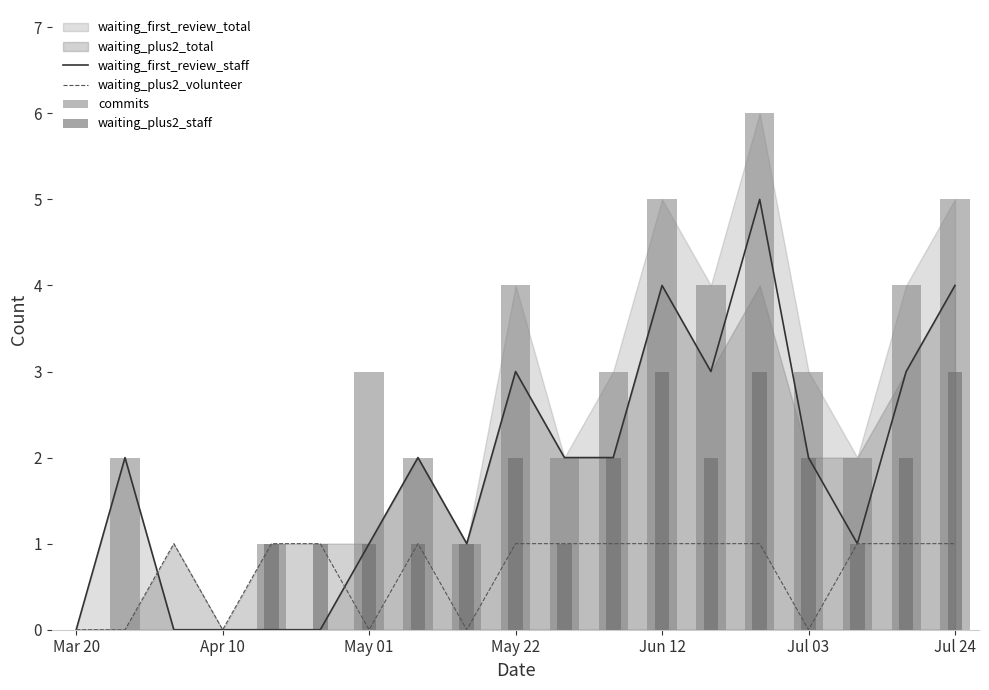

At which category is the sum across all series the highest?

14